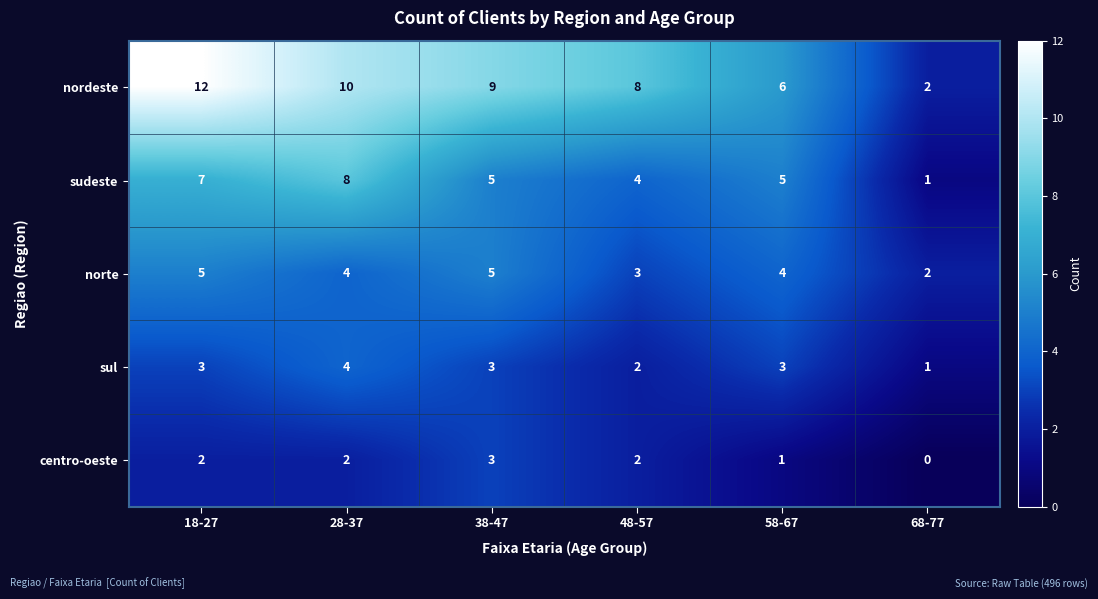

Count the number of data series in this chart.

5